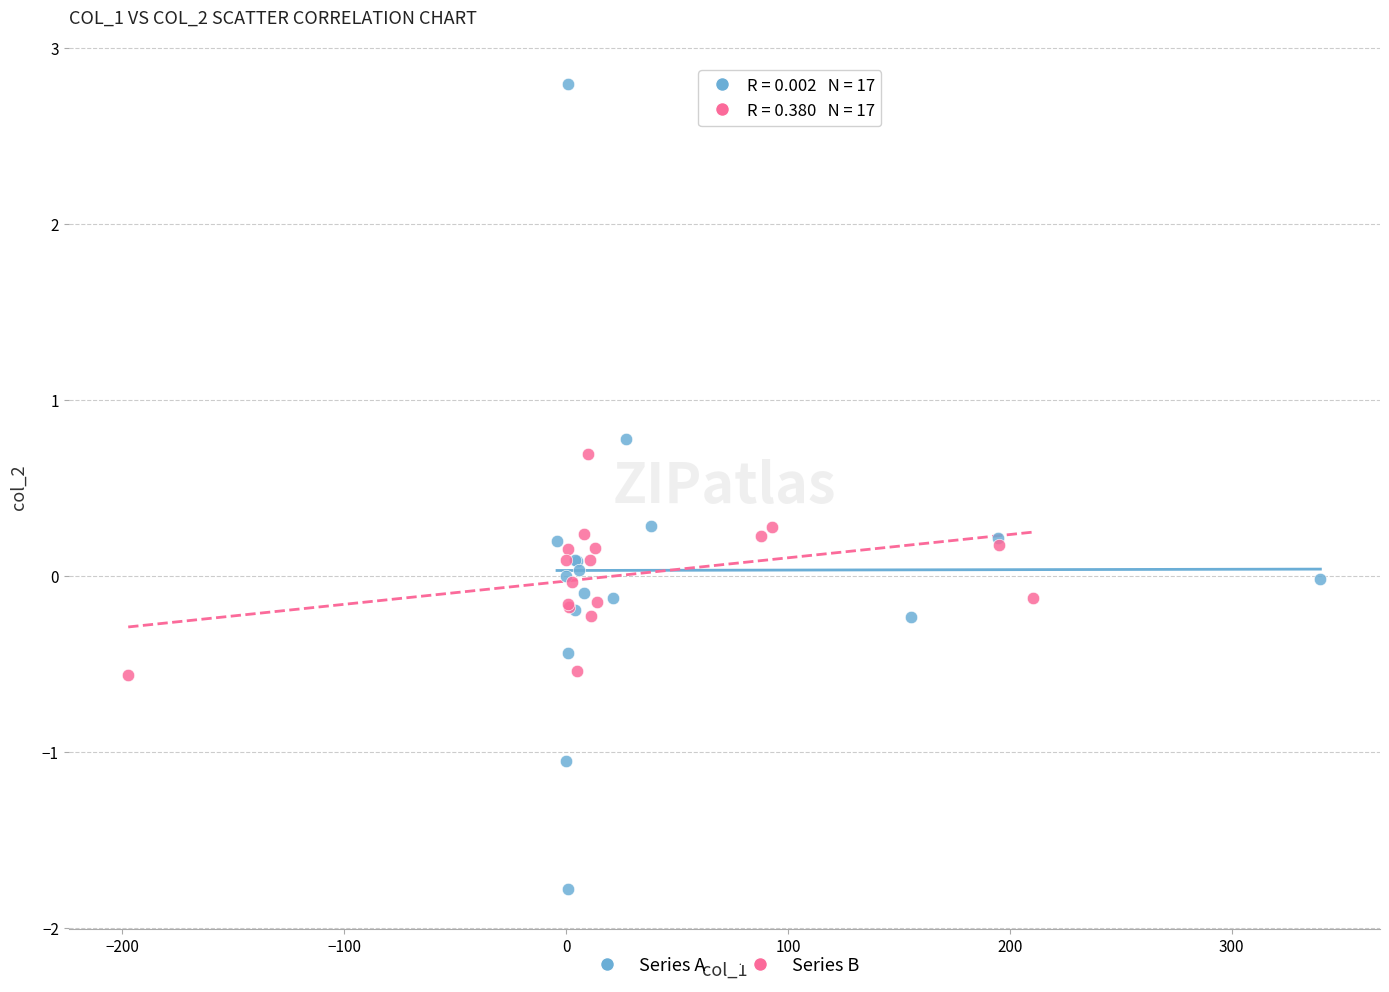

Which series contains the lowest Y value?

Series A